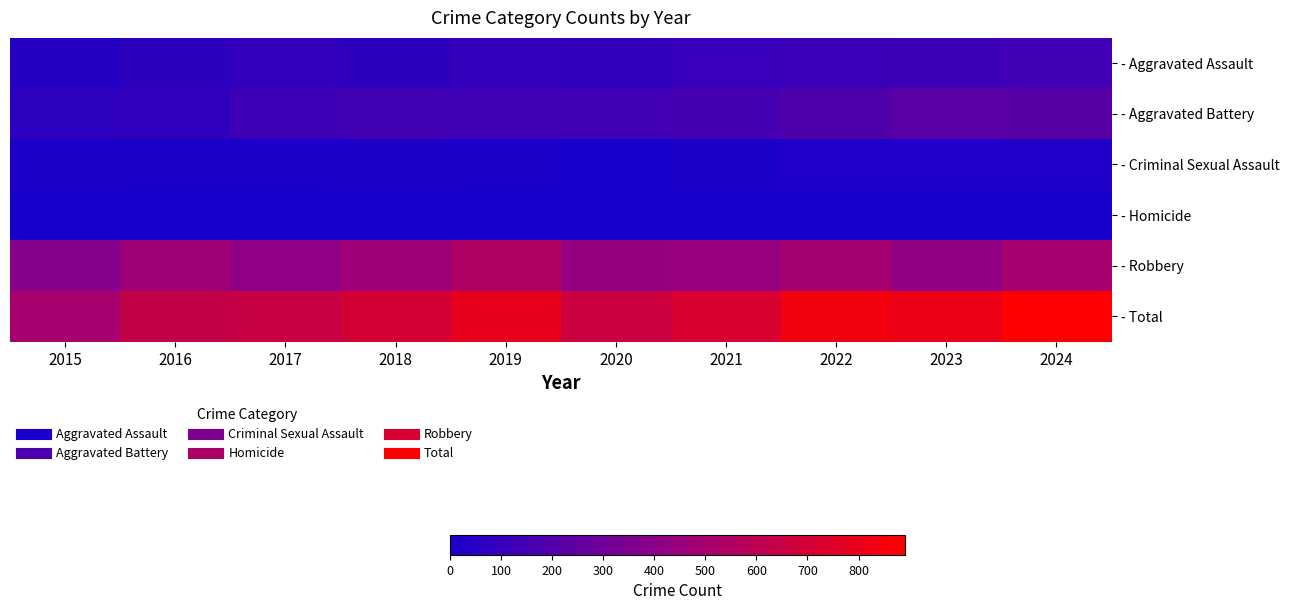

What is the spread (max minus min) of values at 2024?

887